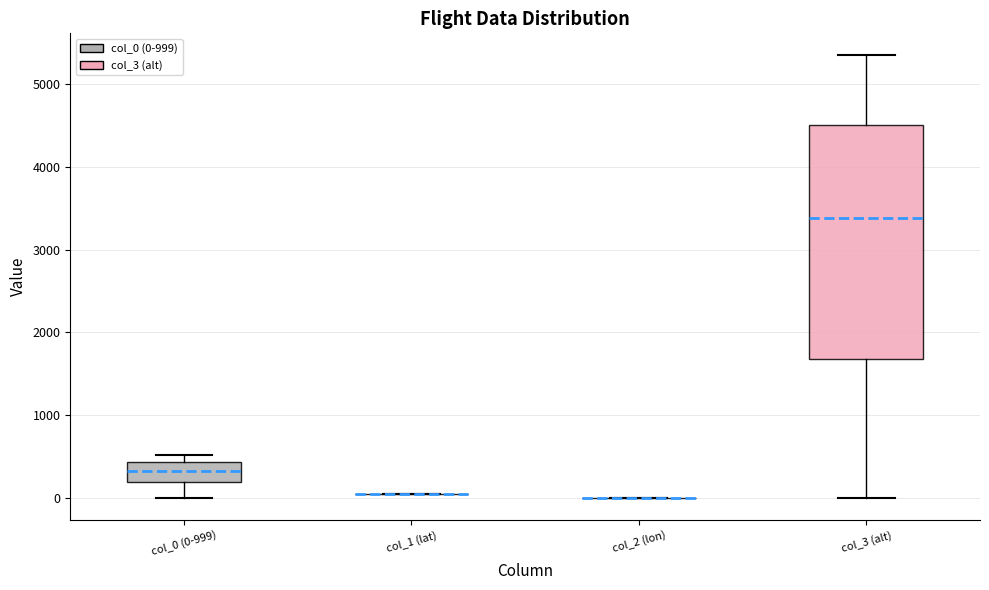

Which box is the tallest, from its lower edge to its upper edge?

col_3 (alt)